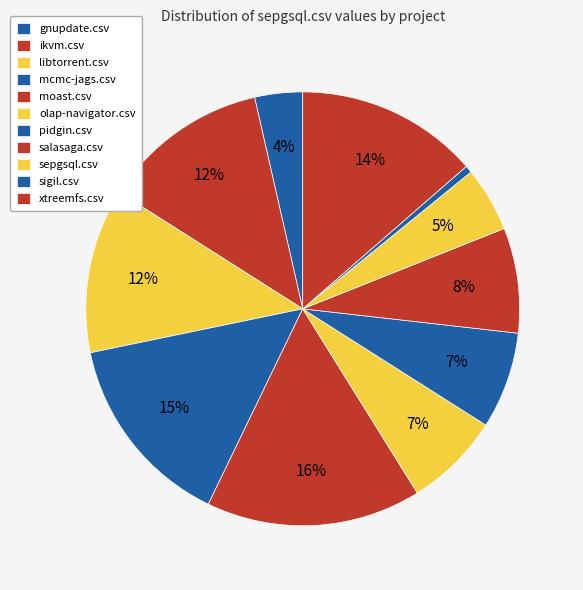

Rank the categories by value from highest to lowest.

moast.csv, mcmc-jags.csv, xtreemfs.csv, ikvm.csv, libtorrent.csv, salasaga.csv, pidgin.csv, olap-navigator.csv, sepgsql.csv, gnupdate.csv, sigil.csv